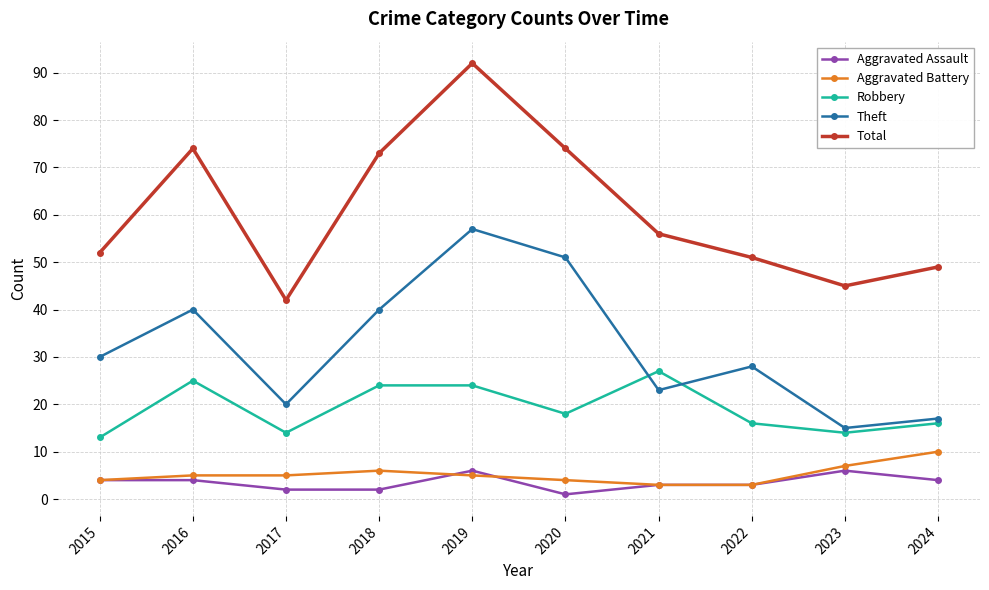

What is the minimum value for Theft?

15